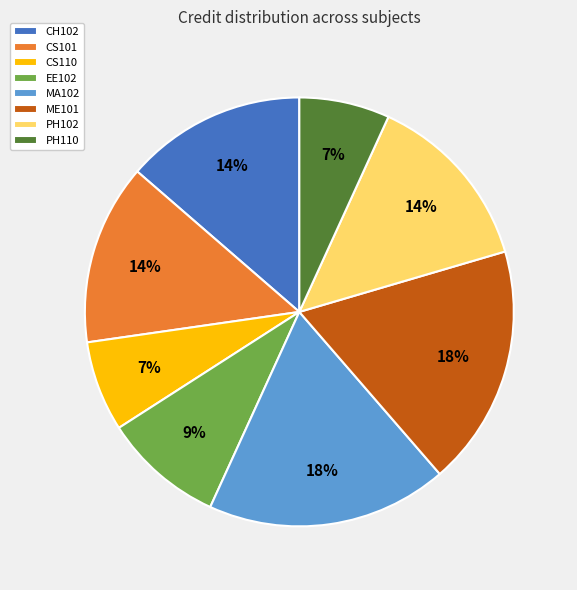

Do EE102 and CH102 together represent more than half of the pie?

No